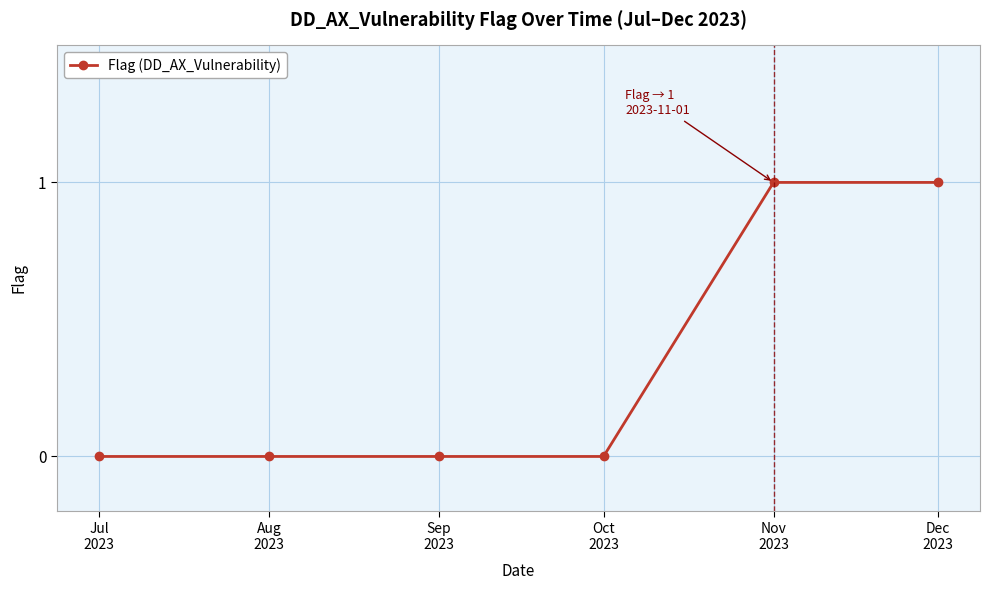

Reading left to right, what are all the values shown in this chart?

0	0	0	0	1	1